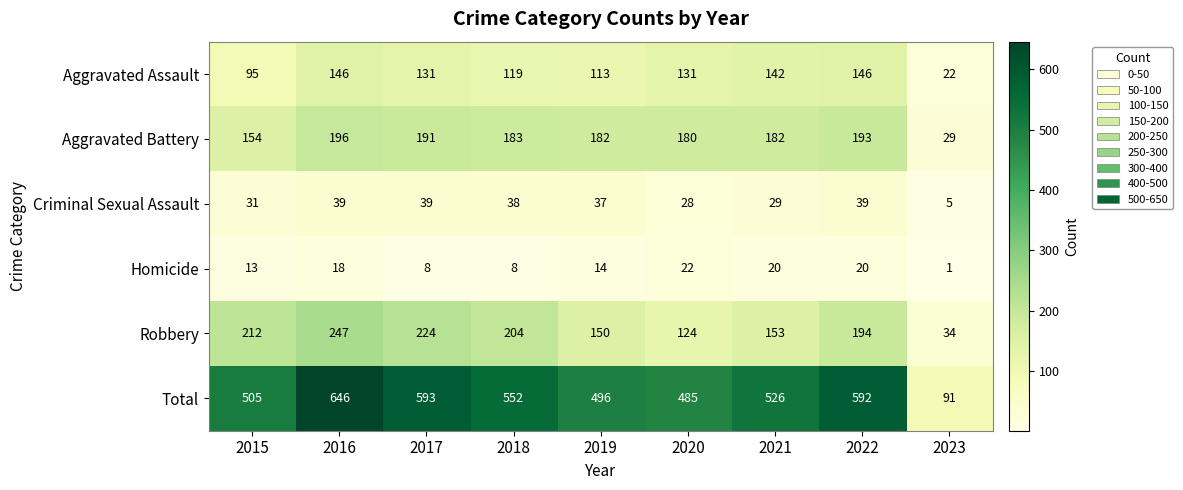

What is the sum of the Homicide values at 2019 and 2018?

22